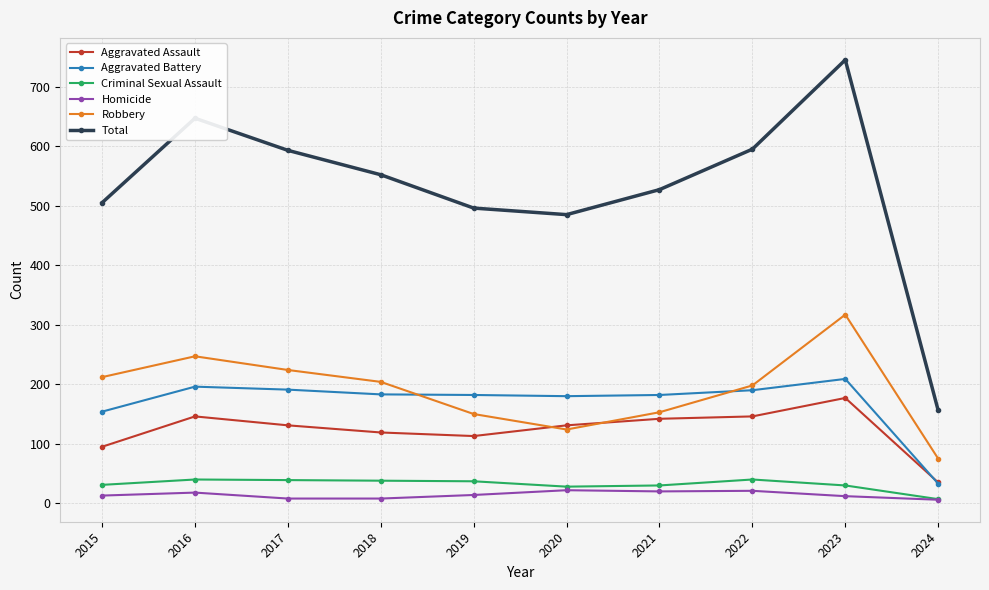

True or false: Aggravated Battery and Homicide cross at least once.

False